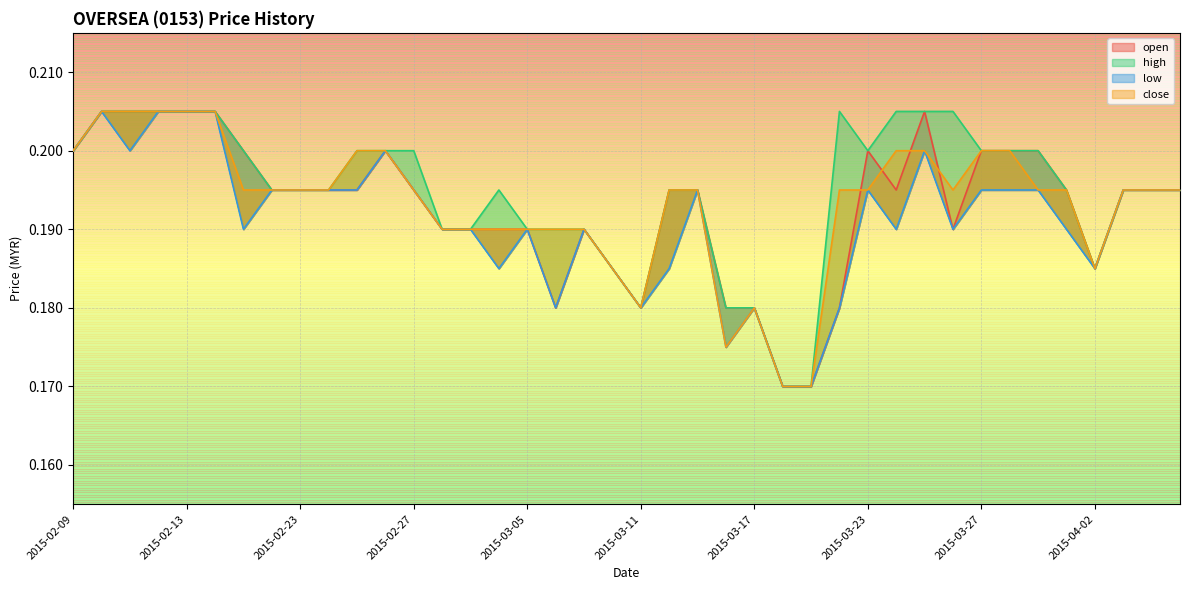

Reading left to right, what are all the values shown in this chart?

open: 2015-02-09=0.2	2015-02-10=0.2	2015-02-11=0.2	2015-02-12=0.2	2015-02-13=0.2	2015-02-16=0.2	2015-02-17=0.2	2015-02-18=0.2	2015-02-23=0.2	2015-02-24=0.2	2015-02-25=0.2	2015-02-26=0.2	2015-02-27=0.2	2015-03-02=0.2	2015-03-03=0.2	2015-03-04=0.2	2015-03-05=0.2	2015-03-06=0.2	2015-03-09=0.2	2015-03-10=0.2	2015-03-11=0.2	2015-03-12=0.2	2015-03-13=0.2	2015-03-16=0.2	2015-03-17=0.2	2015-03-18=0.2	2015-03-19=0.2	2015-03-20=0.2	2015-03-23=0.2	2015-03-24=0.2	2015-03-25=0.2	2015-03-26=0.2	2015-03-27=0.2	2015-03-30=0.2	2015-03-31=0.2	2015-04-01=0.2	2015-04-02=0.2	2015-04-03=0.2	2015-04-06=0.2	2015-04-07=0.2
high: 2015-02-09=0.2	2015-02-10=0.2	2015-02-11=0.2	2015-02-12=0.2	2015-02-13=0.2	2015-02-16=0.2	2015-02-17=0.2	2015-02-18=0.2	2015-02-23=0.2	2015-02-24=0.2	2015-02-25=0.2	2015-02-26=0.2	2015-02-27=0.2	2015-03-02=0.2	2015-03-03=0.2	2015-03-04=0.2	2015-03-05=0.2	2015-03-06=0.2	2015-03-09=0.2	2015-03-10=0.2	2015-03-11=0.2	2015-03-12=0.2	2015-03-13=0.2	2015-03-16=0.2	2015-03-17=0.2	2015-03-18=0.2	2015-03-19=0.2	2015-03-20=0.2	2015-03-23=0.2	2015-03-24=0.2	2015-03-25=0.2	2015-03-26=0.2	2015-03-27=0.2	2015-03-30=0.2	2015-03-31=0.2	2015-04-01=0.2	2015-04-02=0.2	2015-04-03=0.2	2015-04-06=0.2	2015-04-07=0.2
low: 2015-02-09=0.2	2015-02-10=0.2	2015-02-11=0.2	2015-02-12=0.2	2015-02-13=0.2	2015-02-16=0.2	2015-02-17=0.2	2015-02-18=0.2	2015-02-23=0.2	2015-02-24=0.2	2015-02-25=0.2	2015-02-26=0.2	2015-02-27=0.2	2015-03-02=0.2	2015-03-03=0.2	2015-03-04=0.2	2015-03-05=0.2	2015-03-06=0.2	2015-03-09=0.2	2015-03-10=0.2	2015-03-11=0.2	2015-03-12=0.2	2015-03-13=0.2	2015-03-16=0.2	2015-03-17=0.2	2015-03-18=0.2	2015-03-19=0.2	2015-03-20=0.2	2015-03-23=0.2	2015-03-24=0.2	2015-03-25=0.2	2015-03-26=0.2	2015-03-27=0.2	2015-03-30=0.2	2015-03-31=0.2	2015-04-01=0.2	2015-04-02=0.2	2015-04-03=0.2	2015-04-06=0.2	2015-04-07=0.2
close: 2015-02-09=0.2	2015-02-10=0.2	2015-02-11=0.2	2015-02-12=0.2	2015-02-13=0.2	2015-02-16=0.2	2015-02-17=0.2	2015-02-18=0.2	2015-02-23=0.2	2015-02-24=0.2	2015-02-25=0.2	2015-02-26=0.2	2015-02-27=0.2	2015-03-02=0.2	2015-03-03=0.2	2015-03-04=0.2	2015-03-05=0.2	2015-03-06=0.2	2015-03-09=0.2	2015-03-10=0.2	2015-03-11=0.2	2015-03-12=0.2	2015-03-13=0.2	2015-03-16=0.2	2015-03-17=0.2	2015-03-18=0.2	2015-03-19=0.2	2015-03-20=0.2	2015-03-23=0.2	2015-03-24=0.2	2015-03-25=0.2	2015-03-26=0.2	2015-03-27=0.2	2015-03-30=0.2	2015-03-31=0.2	2015-04-01=0.2	2015-04-02=0.2	2015-04-03=0.2	2015-04-06=0.2	2015-04-07=0.2